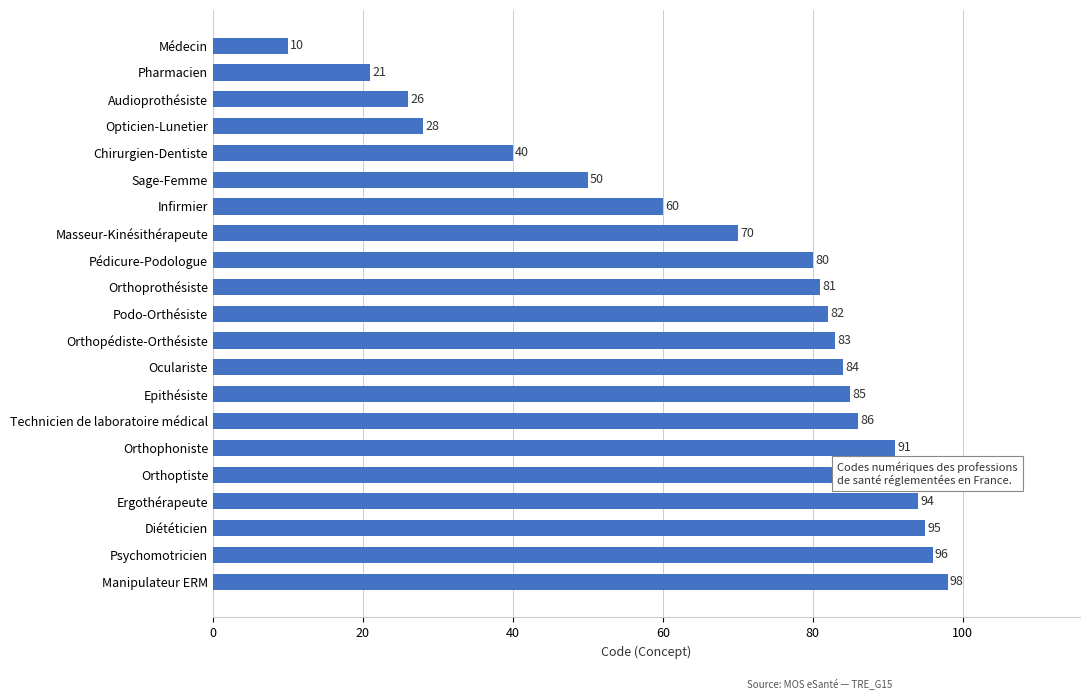

True or false: the data shows 122 at Epithésiste.

False